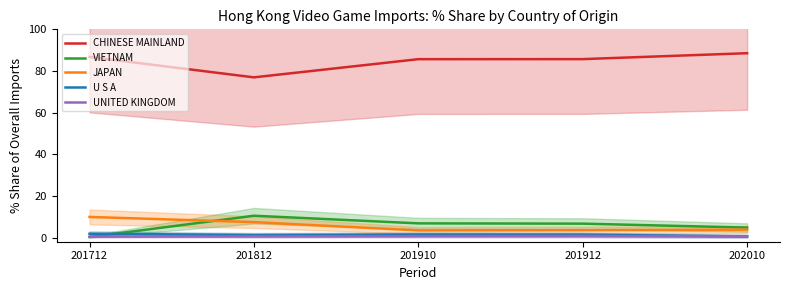

True or false: UNITED KINGDOM and CHINESE MAINLAND intersect in this chart.

False